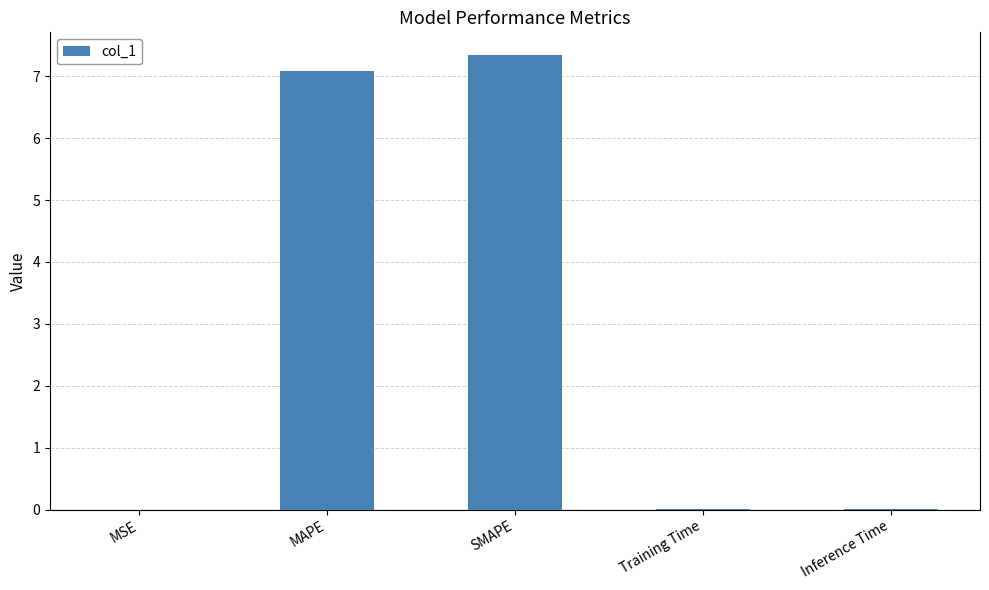

What is the change in value from MAPE to Training Time?

-7.1